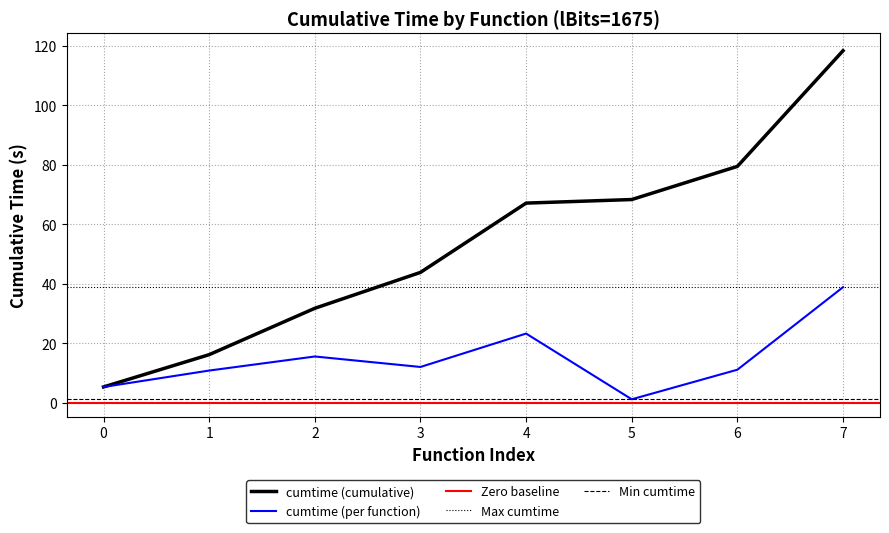

What is the highest value of the cumtime (cumulative) series?

118.3